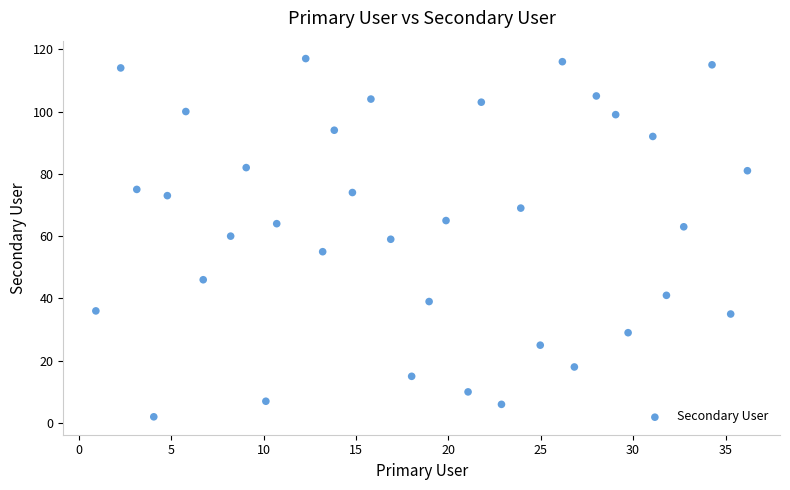

What is the range of Y values (max minus min)?

115